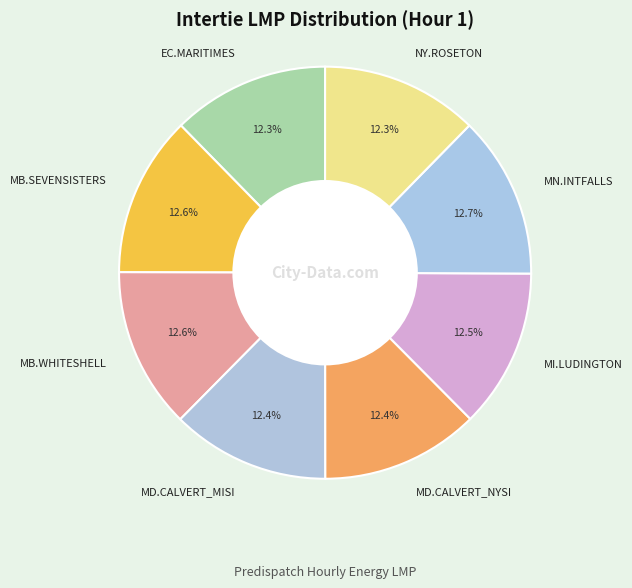

What is the total percentage of MD.CALVERT_MISI and MB.WHITESHELL?

25.1%